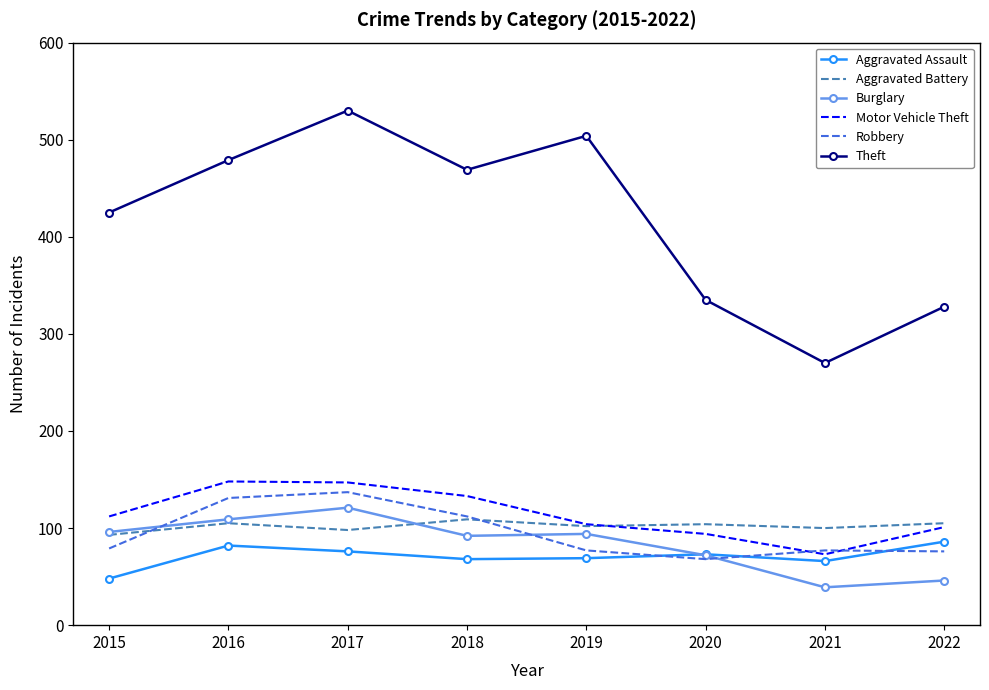

What value does the Aggravated Battery series have at 2015?

93